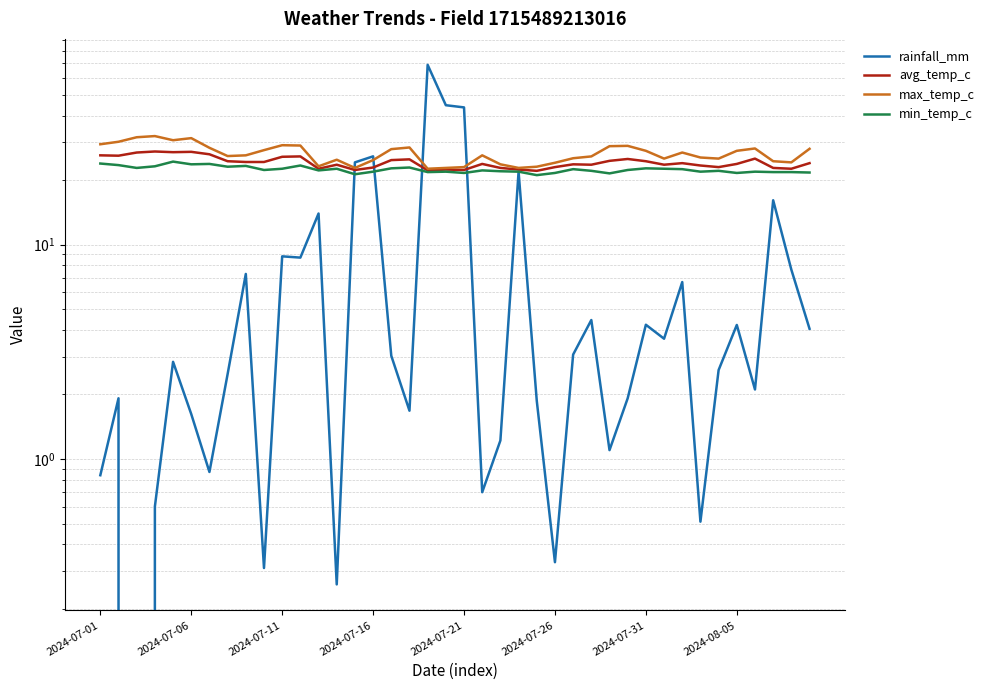

True or false: rainfall_mm has a value of 11.8 at 38.

False